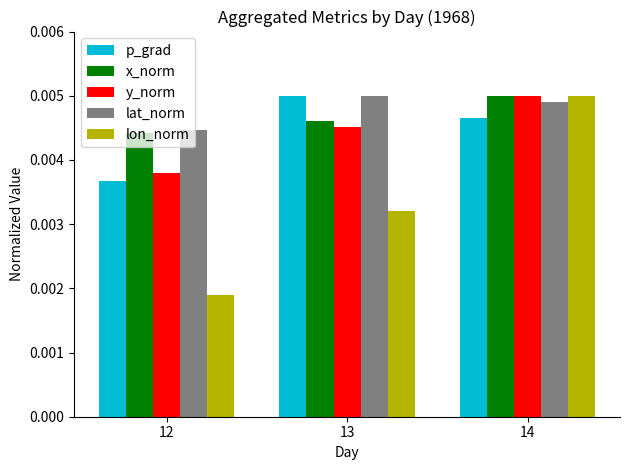

Between 12 and 13, which series saw the biggest shift?

p_grad